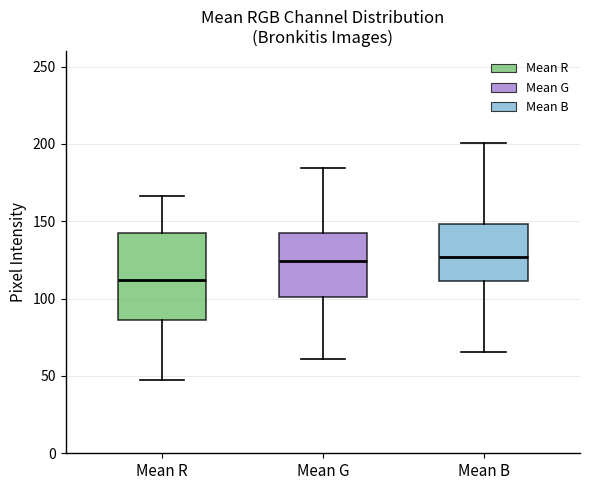

Which box is the tallest, from its lower edge to its upper edge?

Mean R